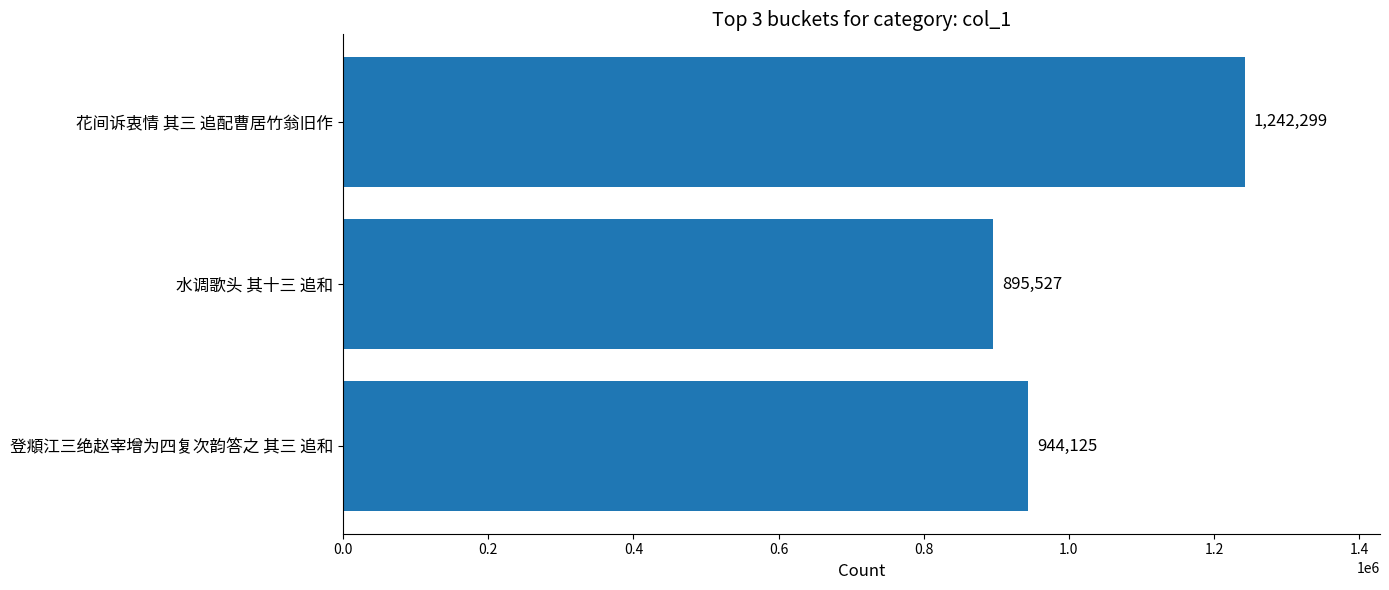

What is the change in value from 水调歌头 其十三 追和 to 登頫江三绝赵宰增为四复次韵答之 其三 追和?

+48598